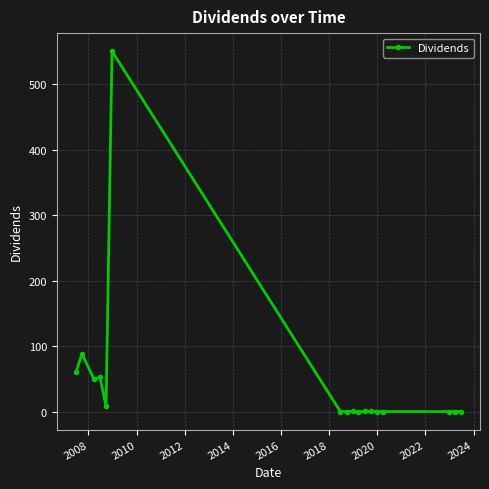

True or false: the data has more than 2 interior local peaks.

True